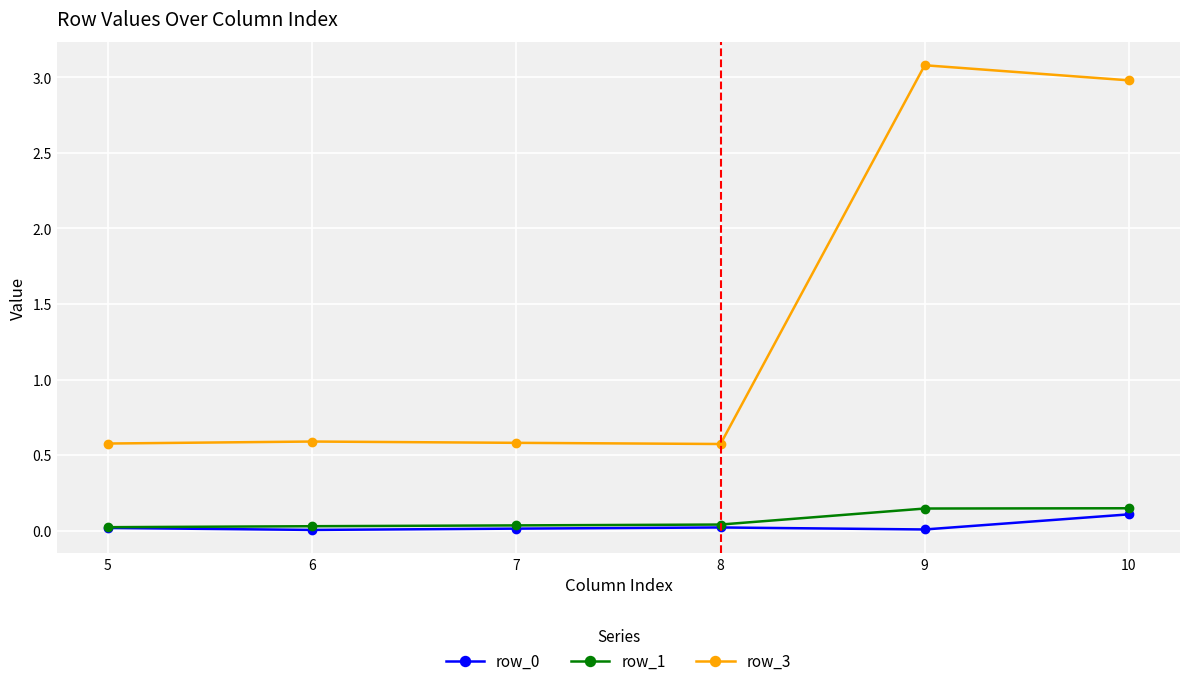

True or false: row_3 has more than 2 interior local peaks.

False